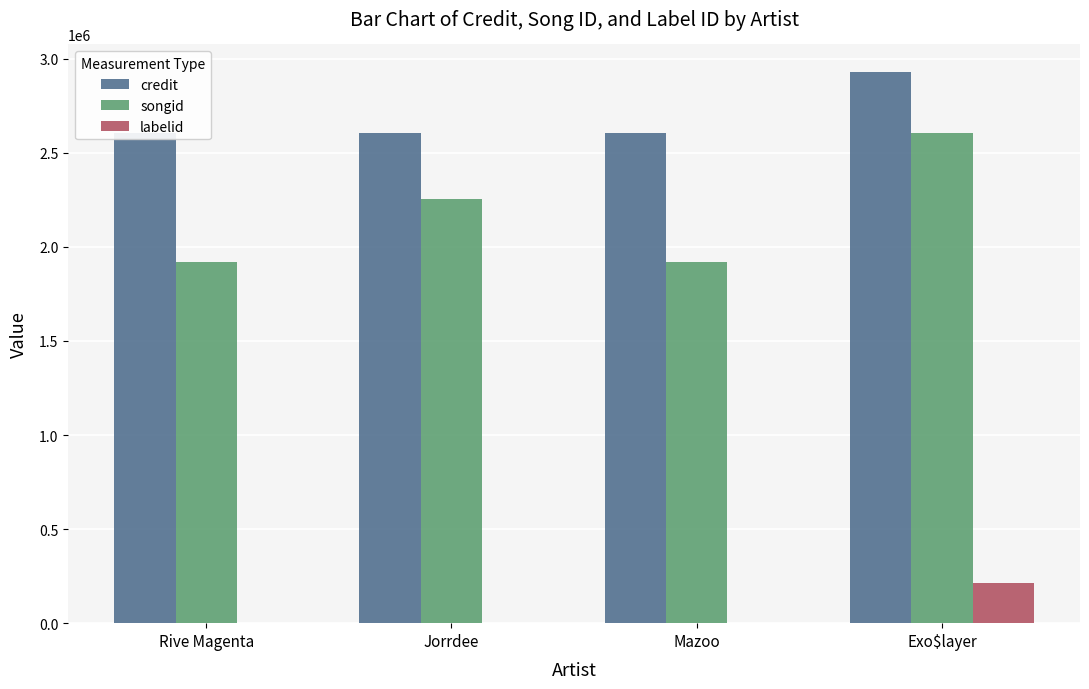

Which series has the largest range (max minus min)?

songid